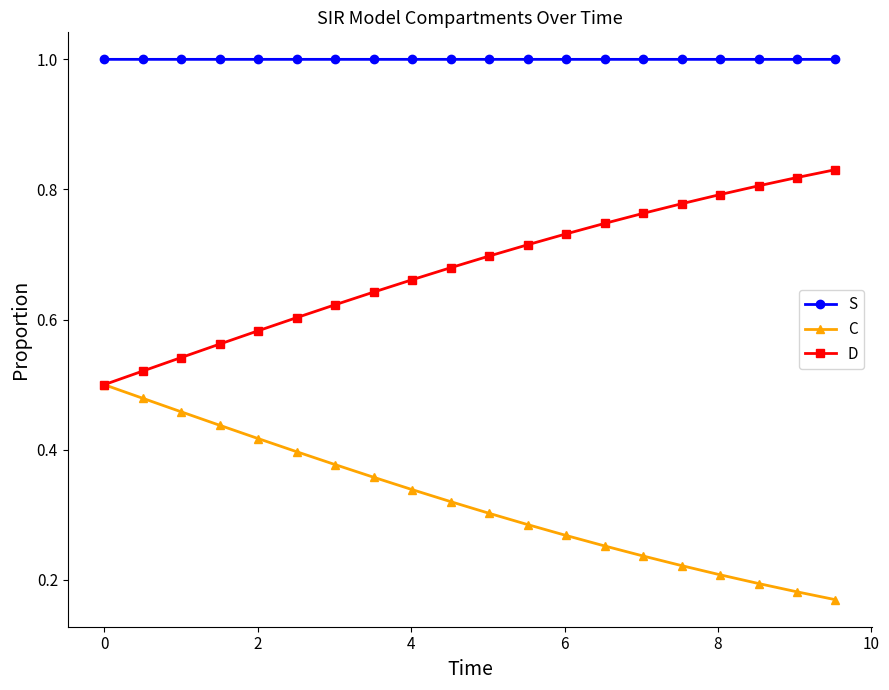

True or false: D and S cross at least once.

False